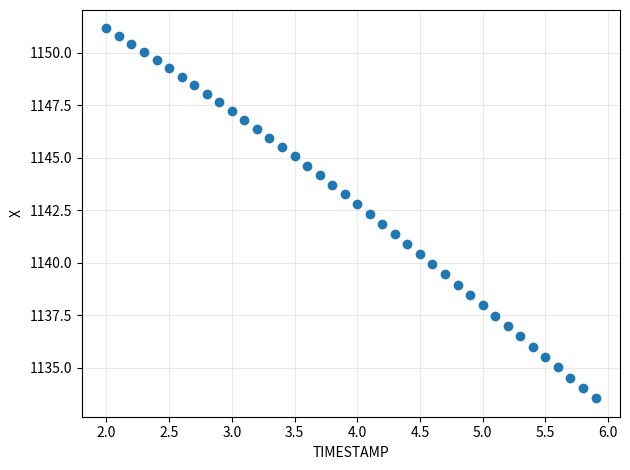

What is the range of Y values (max minus min)?

17.6